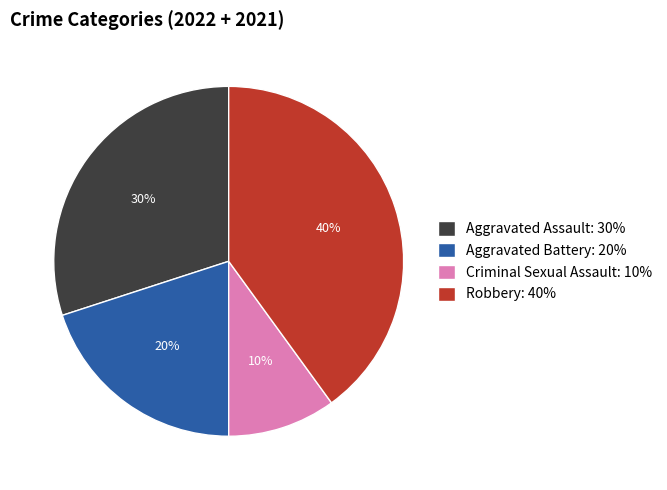

Is it true that Aggravated Battery is 35% of the pie?

False